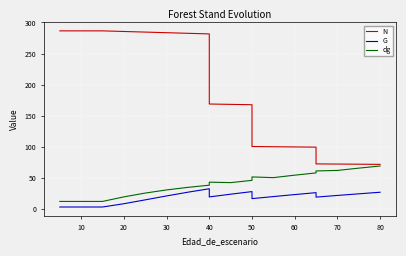

True or false: dg and G cross at least once.

False